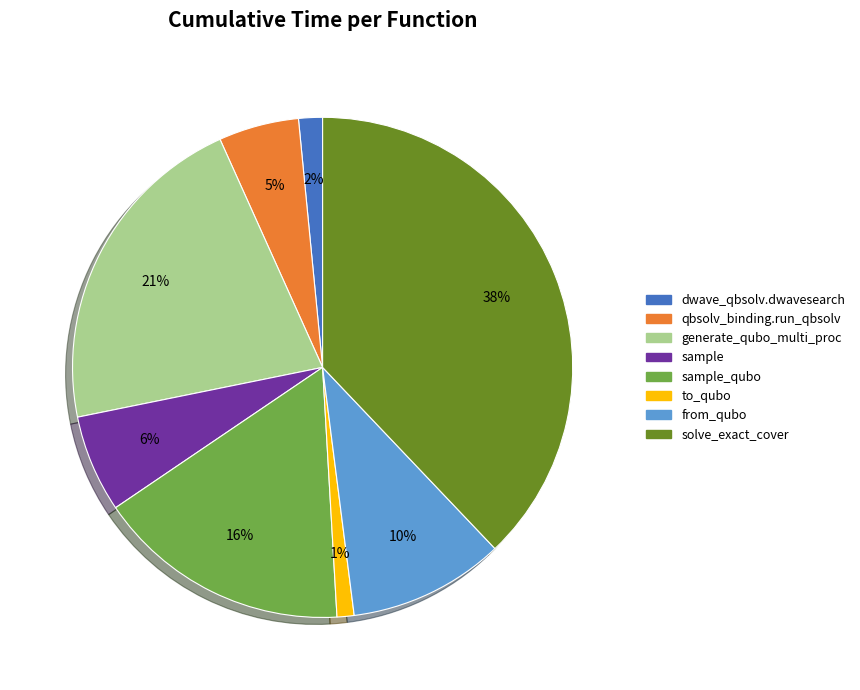

Is there a majority slice in this chart?

No